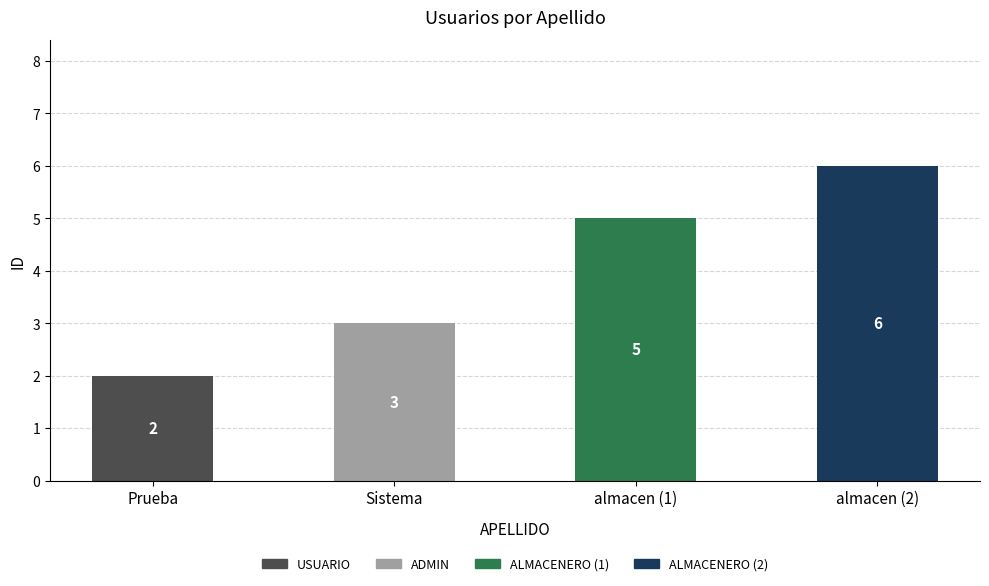

List the labels in order of value, smallest first.

Prueba, Sistema, almacen (1), almacen (2)